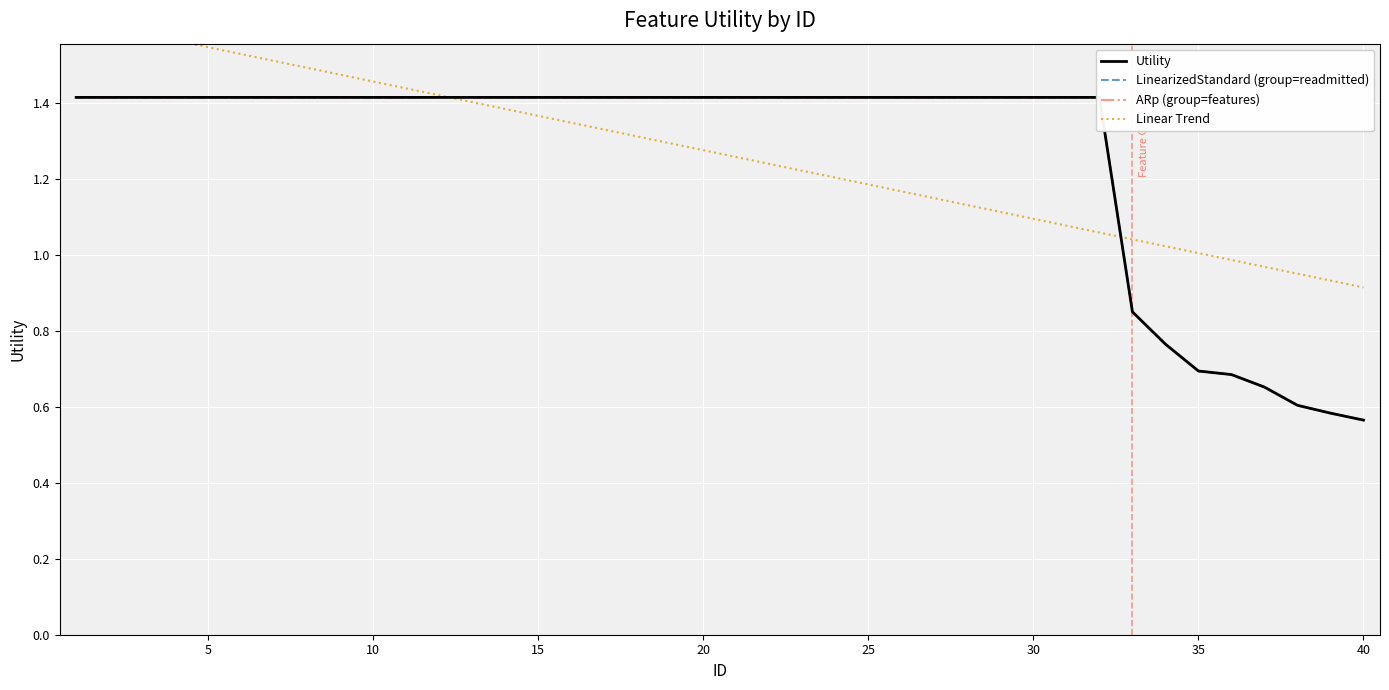

Which series has the largest total across all categories?

Utility